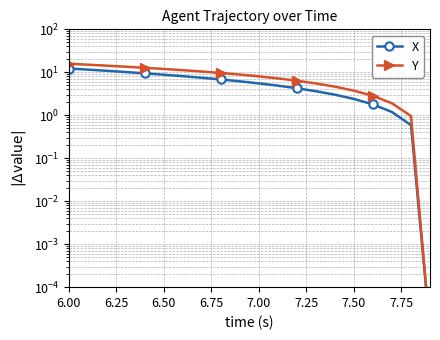

What is the label of the 4th point from the left?

6.75